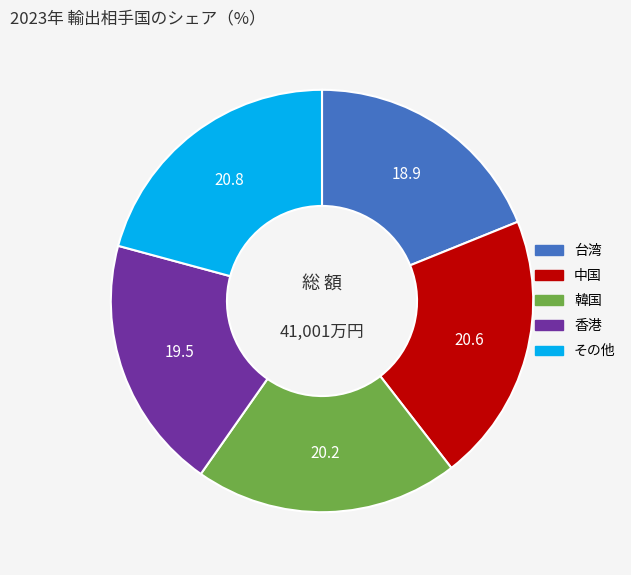

What is the ratio of the value at その他 to the value at 韓国?

1.0